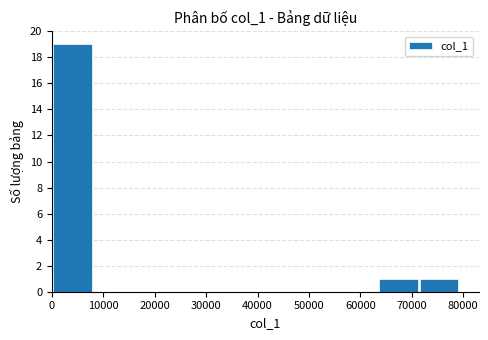

Reading left to right, list every bar in this chart as the range it spans on the x-axis followed by its height. Neither the bar edges nor the heights are printed on the chart, so give them approximately, as read against the axes.

0 to 8000: 19
8000 to 16000: 0
16000 to 24000: 0
24000 to 32000: 0
32000 to 40000: 0
40000 to 48000: 0
48000 to 55000: 0
55000 to 63000: 0
63000 to 71000: 1
71000 to 79000: 1